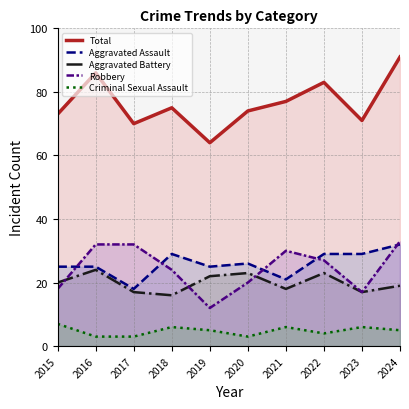

What is the value of the Robbery point at the 10th from the left?

33